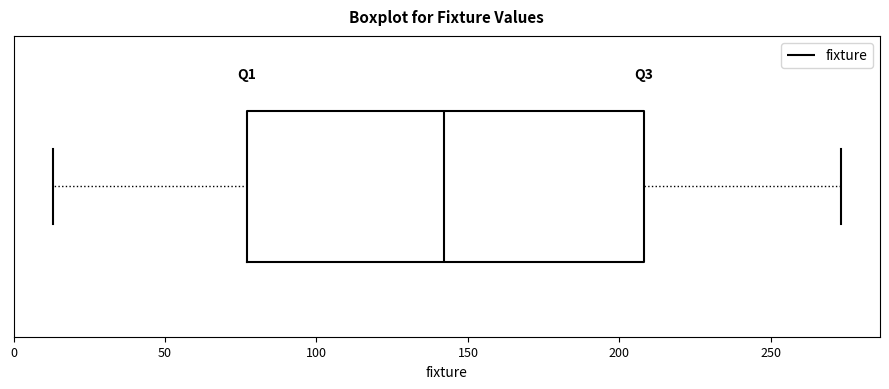

Read this box plot against the x-axis: the position of the median line, the range covered by the box, and the ends of both whiskers. The values are not printed on the chart, so give them approximately, as read against the axis.

median 140, box 75 to 210, whiskers 15 to 275